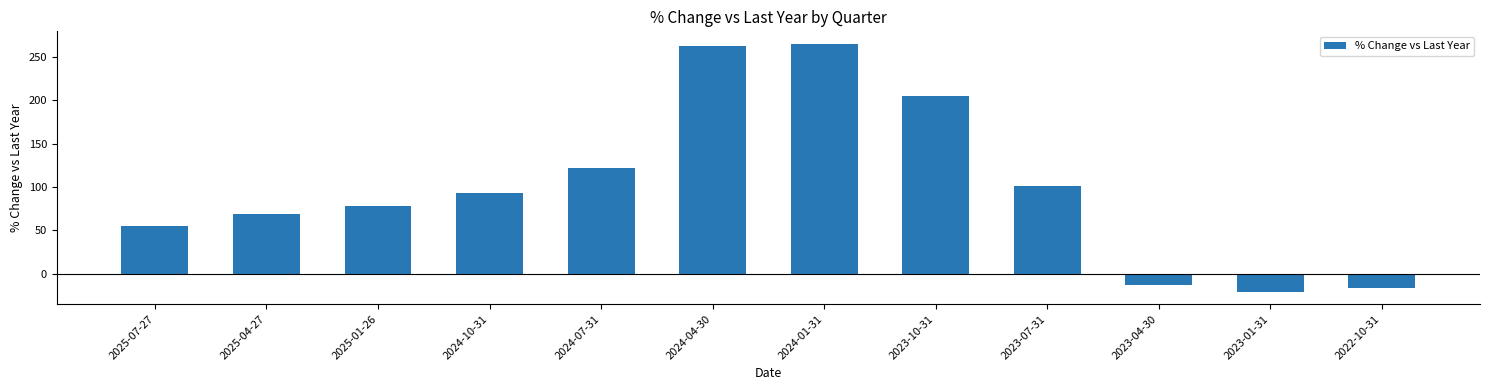

What is the greatest value displayed?

265.3